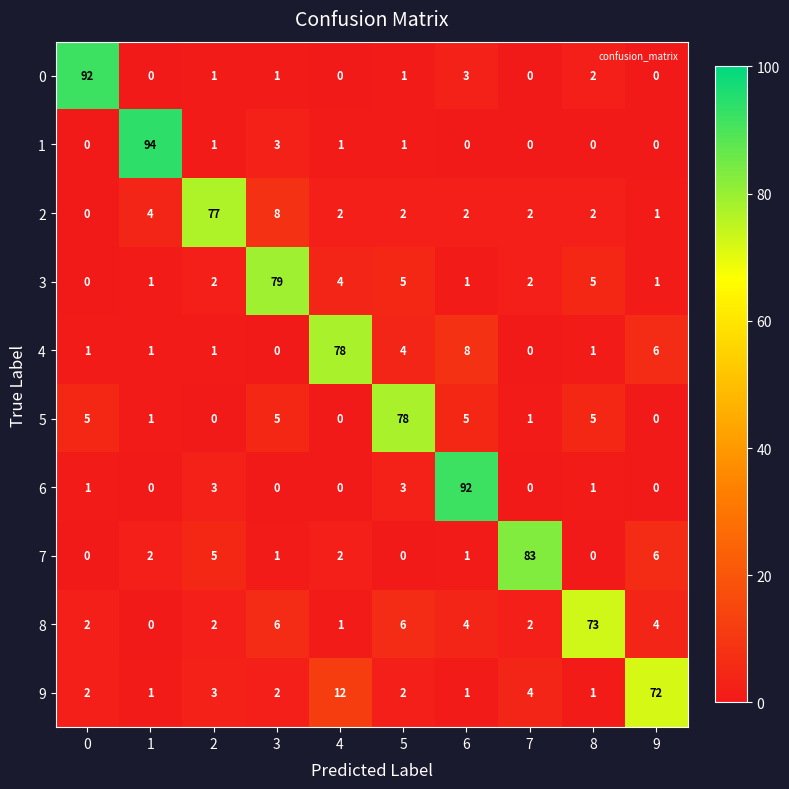

At which label is 0 closest to 46?

6